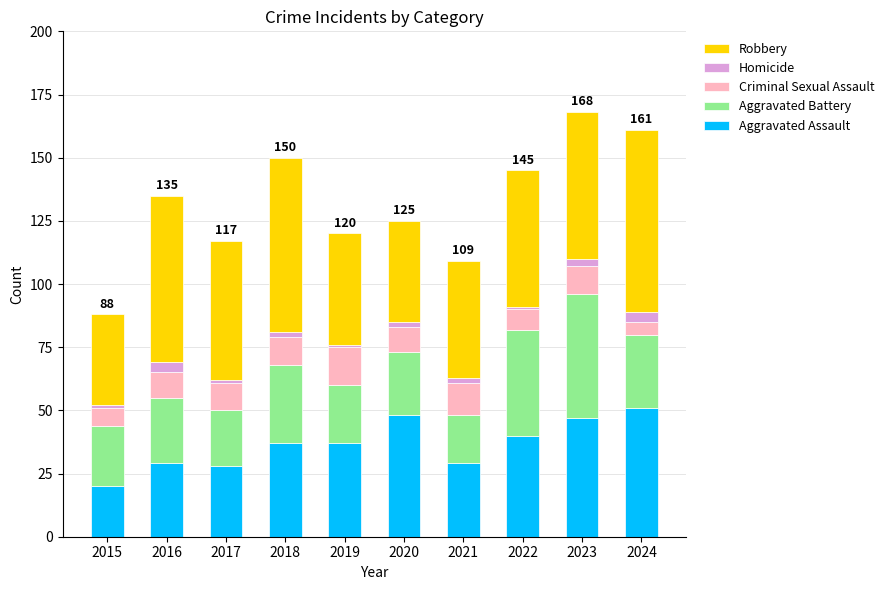

How many distinct data groups are displayed?

5